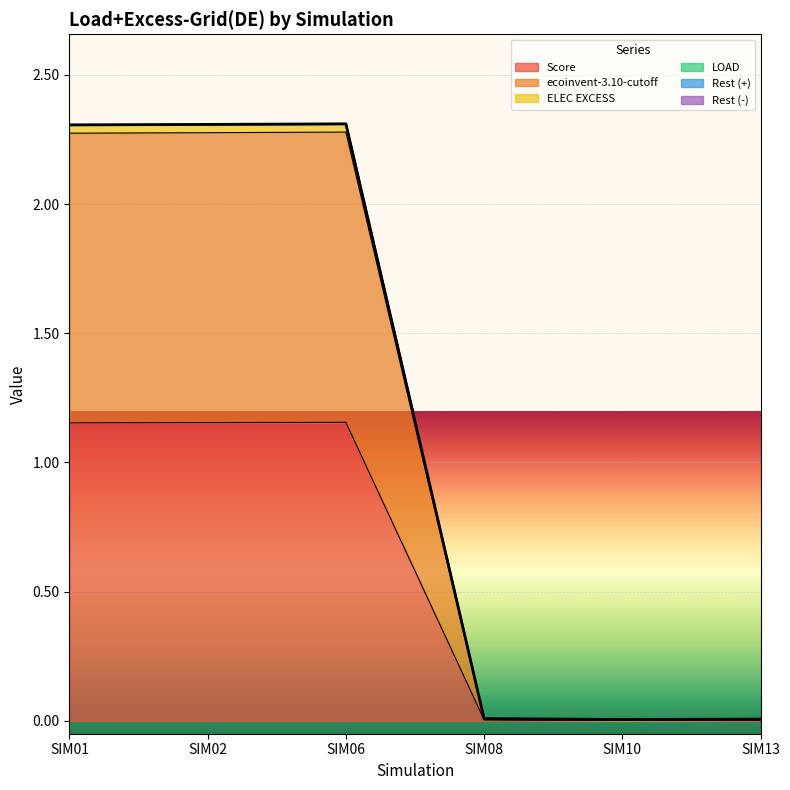

List the series in order of their peak value, lowest first.

Score, ELEC EXCESS, ecoinvent-3.10-cutoff